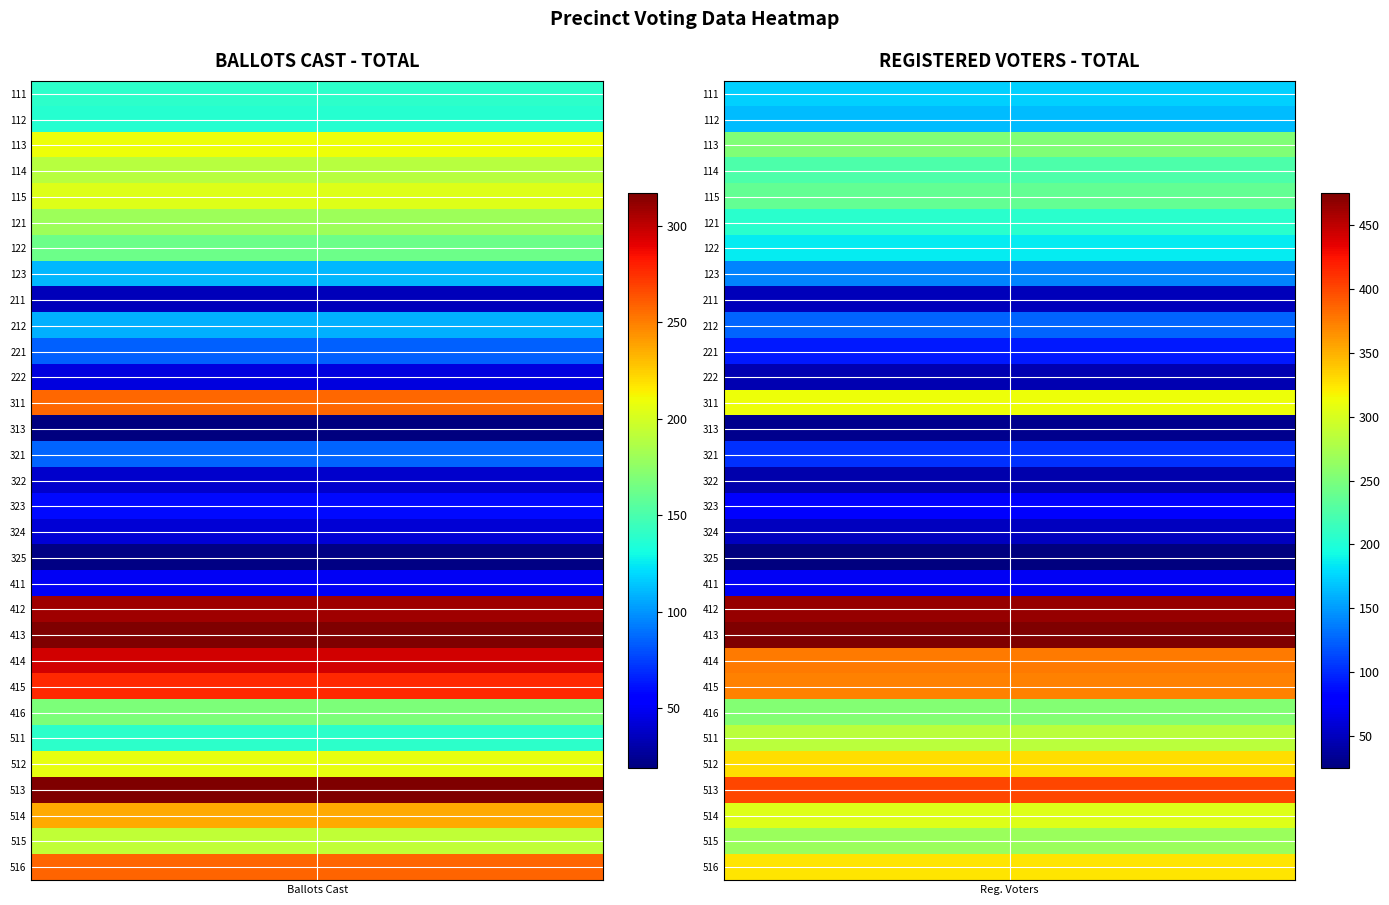

At how many categories does at least one series exceed 306?

8